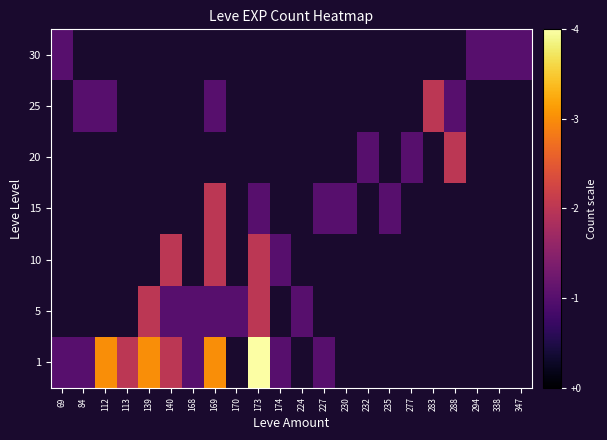

What is the sum of the 1 values at 69 and 113?

3.0